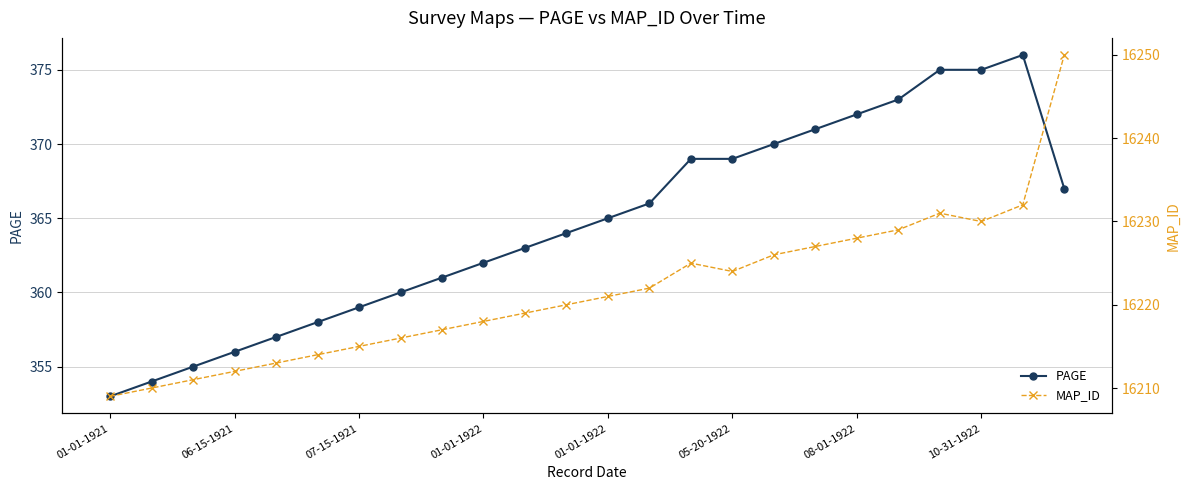

At which category is the sum across all series the highest?

23